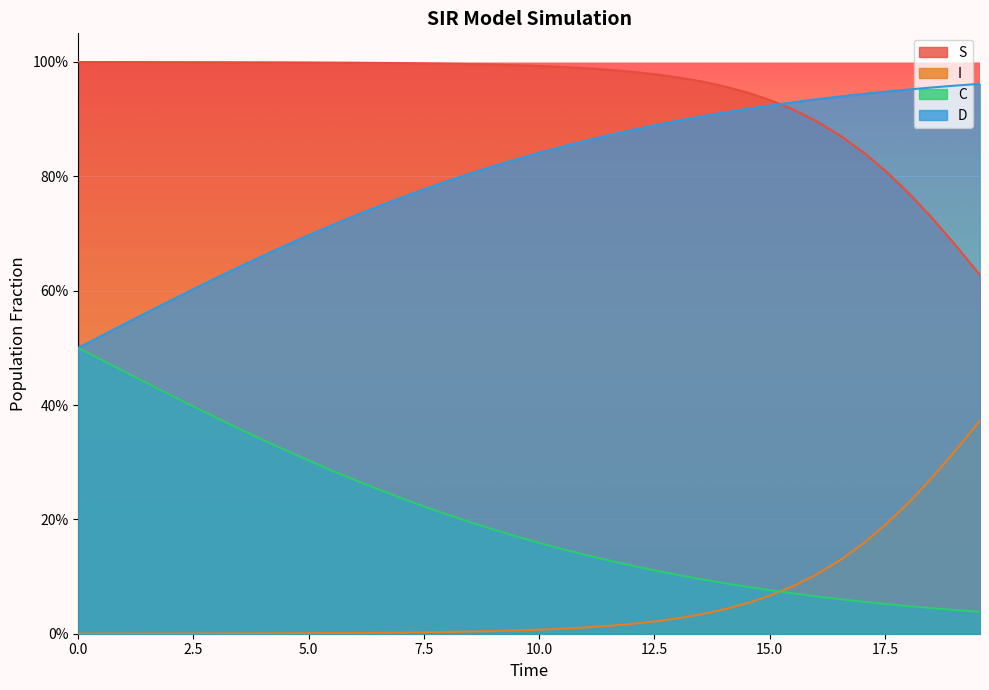

Does the chart display data point markers on the line(s)?

No